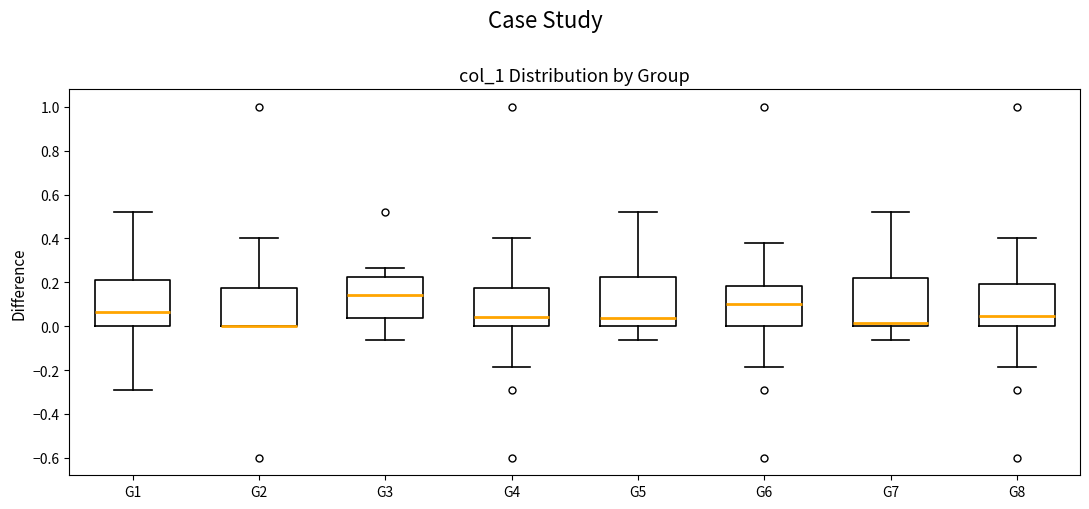

Reading left to right, read every box against the y-axis: the position of its median line, the range the box covers, and the ends of its whiskers. The values are not printed on the chart, so give them approximately, as read against the axis.

G1: median 0.06, box 0.00 to 0.22, whiskers -0.30 to 0.52
G2: median 0.00 (drawn on the box's lower edge), box 0.00 to 0.18, whiskers 0.00 to 0.40
G3: median 0.14, box 0.04 to 0.22, whiskers -0.06 to 0.26
G4: median 0.04, box 0.00 to 0.18, whiskers -0.18 to 0.40
G5: median 0.04, box 0.00 to 0.22, whiskers -0.06 to 0.52
G6: median 0.10, box 0.00 to 0.18, whiskers -0.18 to 0.38
G7: median 0.02, box 0.00 to 0.22, whiskers -0.06 to 0.52
G8: median 0.04, box 0.00 to 0.20, whiskers -0.18 to 0.40